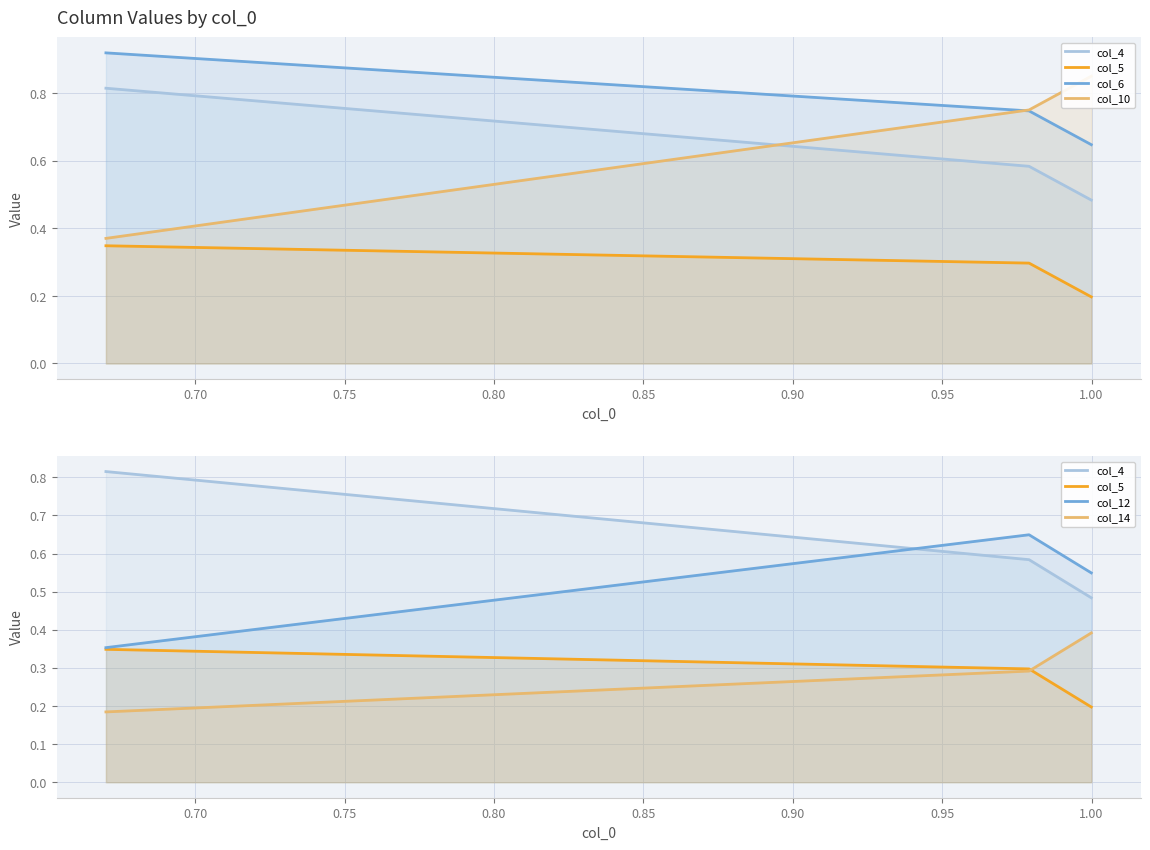

At how many categories does at least one series exceed 0?

3